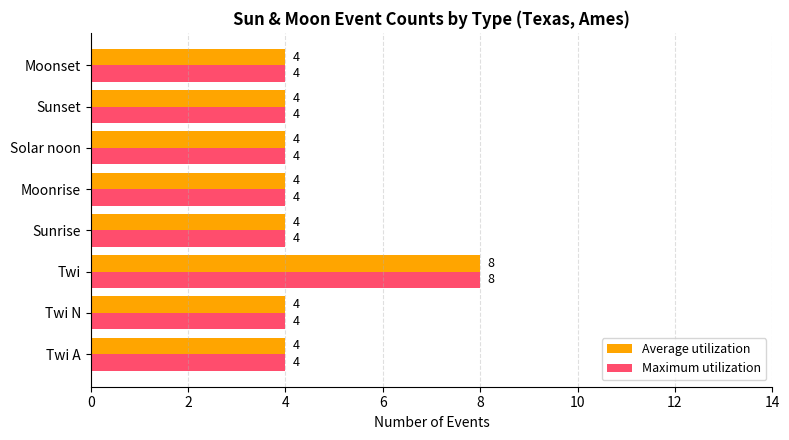

Count the Average utilization values in the range 4 to 5.

7